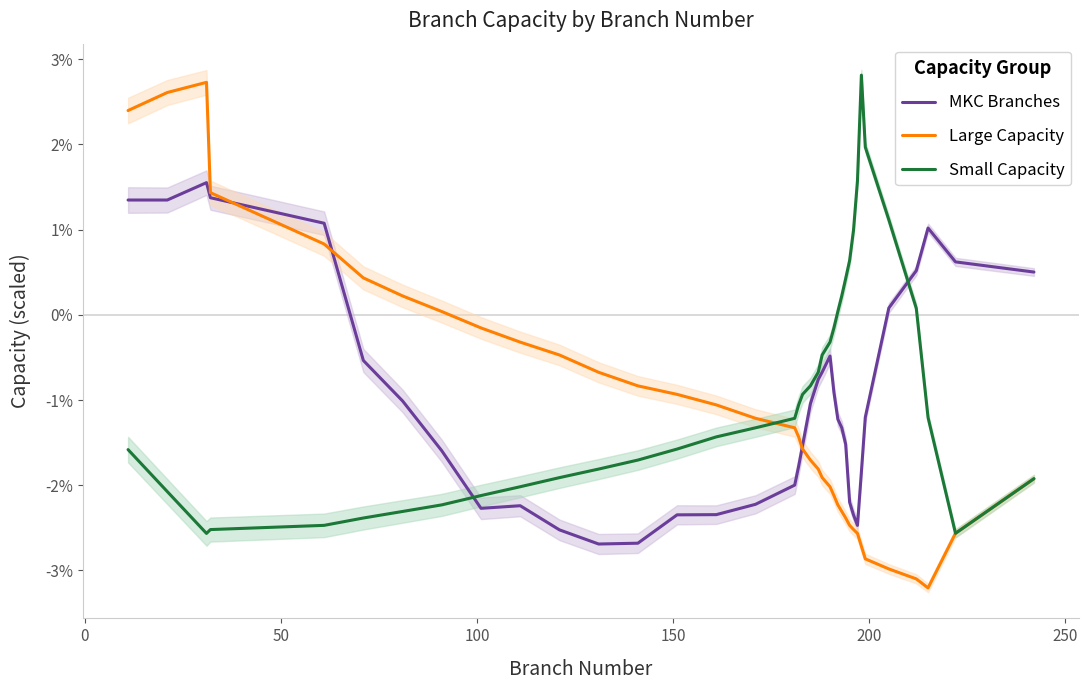

Rank the series by their average value, from highest to lowest.

Small Capacity, MKC Branches, Large Capacity